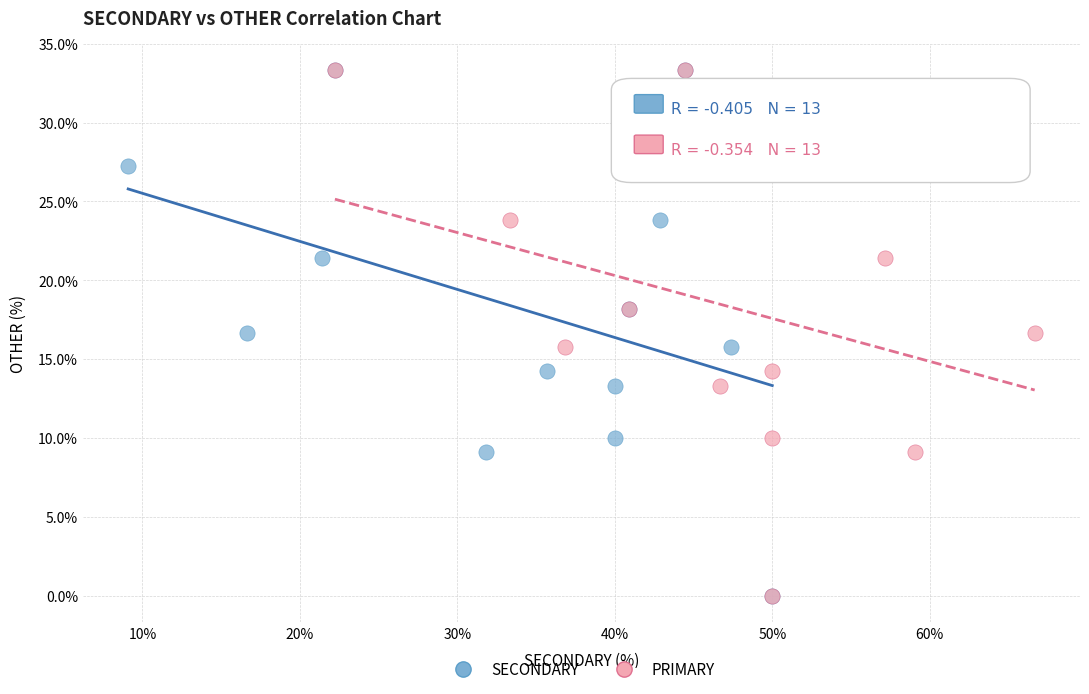

What are all the series names shown in the legend?

SECONDARY, PRIMARY